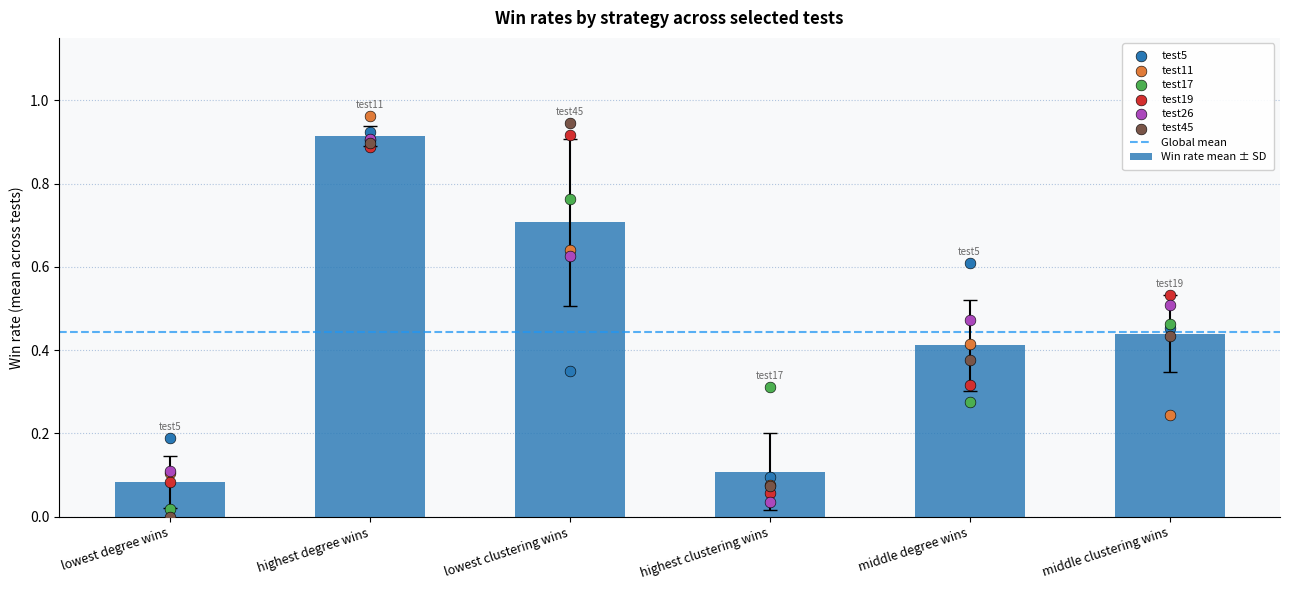

Which series reaches the maximum Y coordinate?

test11